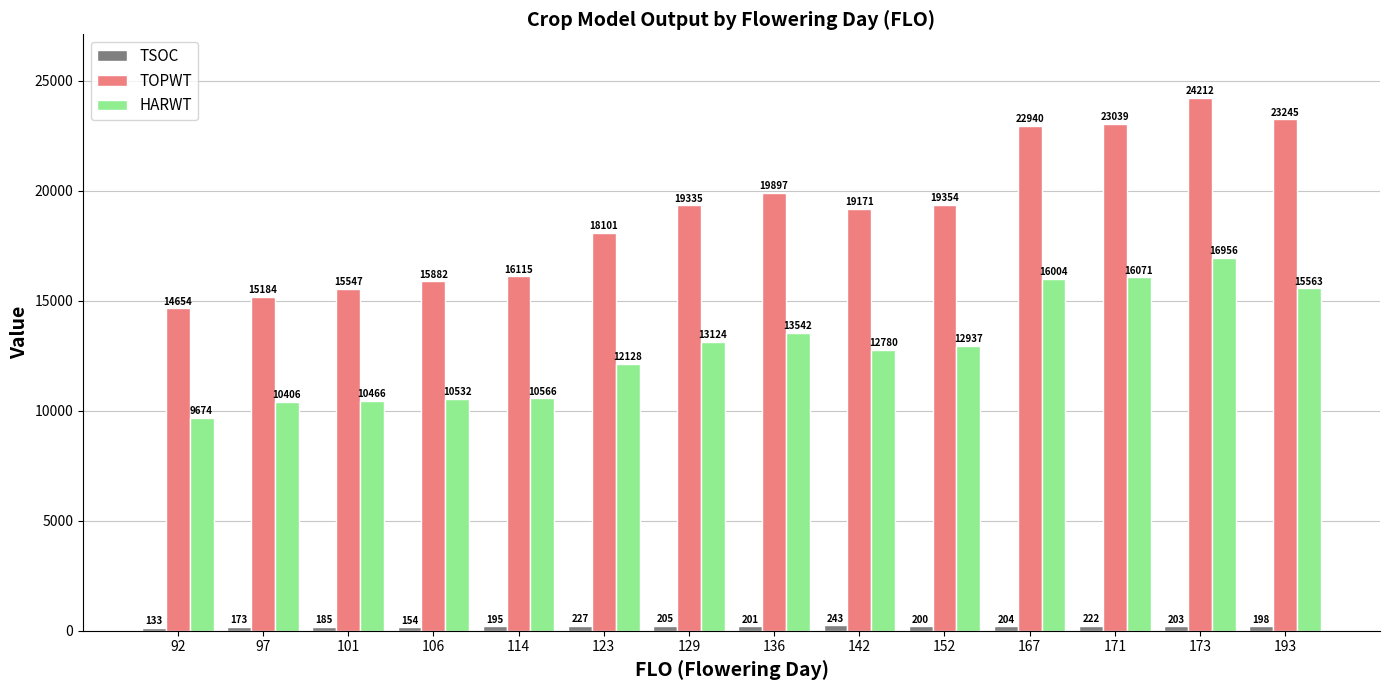

Which label corresponds to the smallest value in the chart?

92